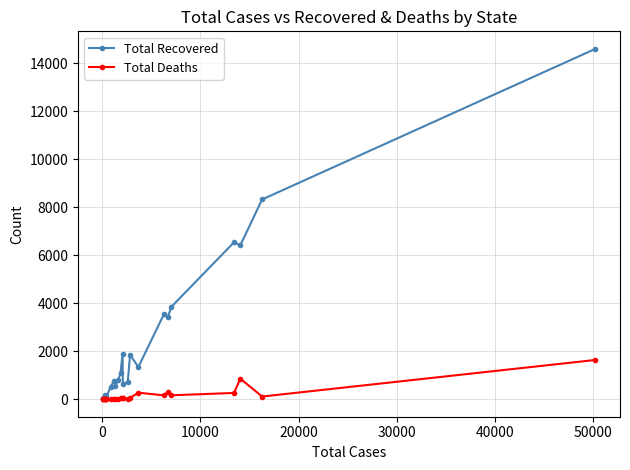

Which series has the largest total across all categories?

Total Recovered